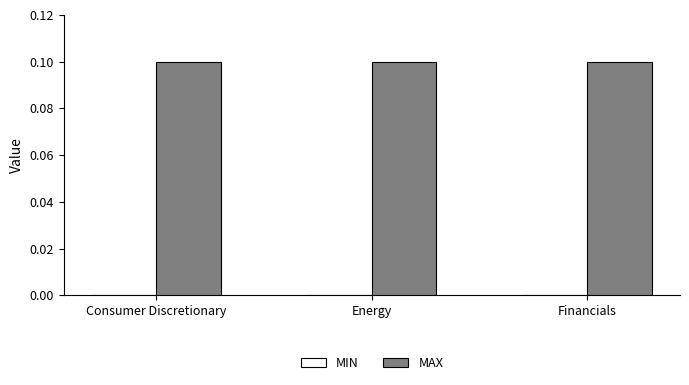

What is the lowest value of the MAX series?

0.1